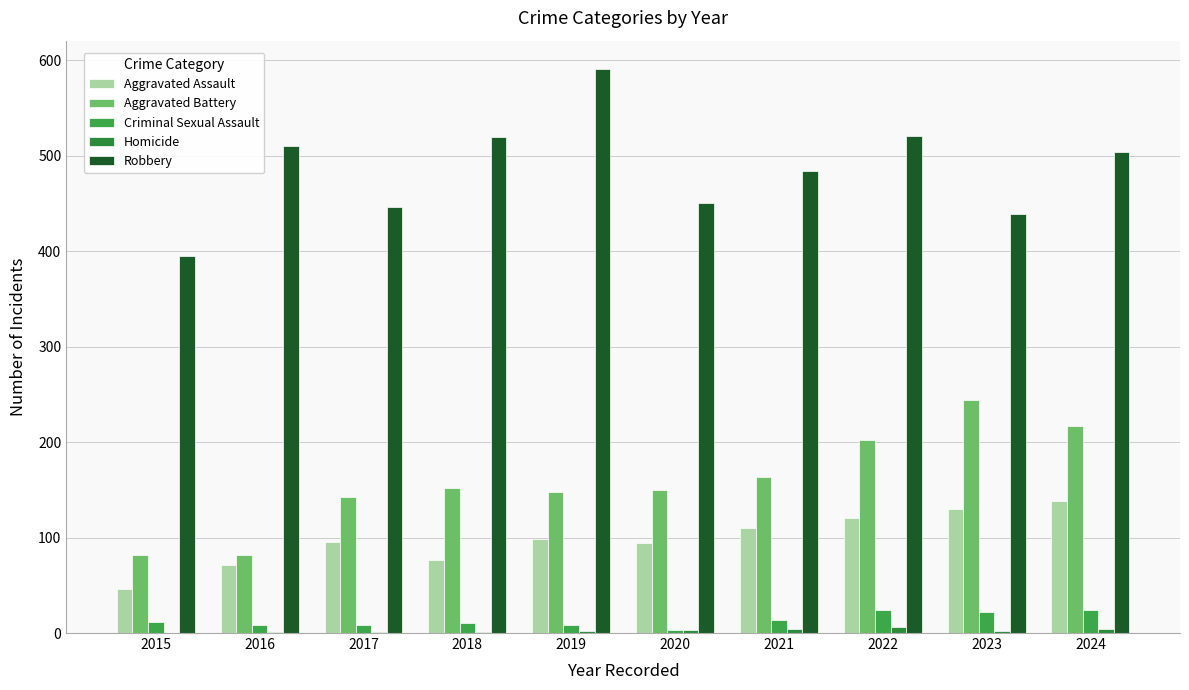

How many groups of bars are there?

10